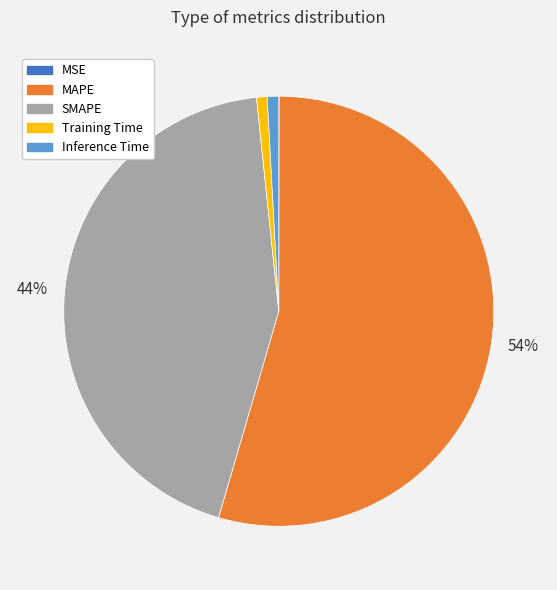

What is the largest slice in the pie chart?

MAPE